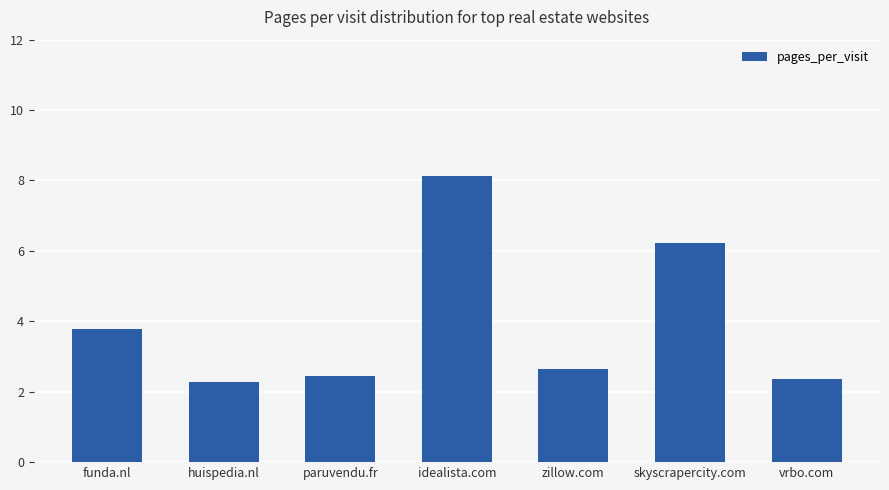

What is the sum of all values?

27.9